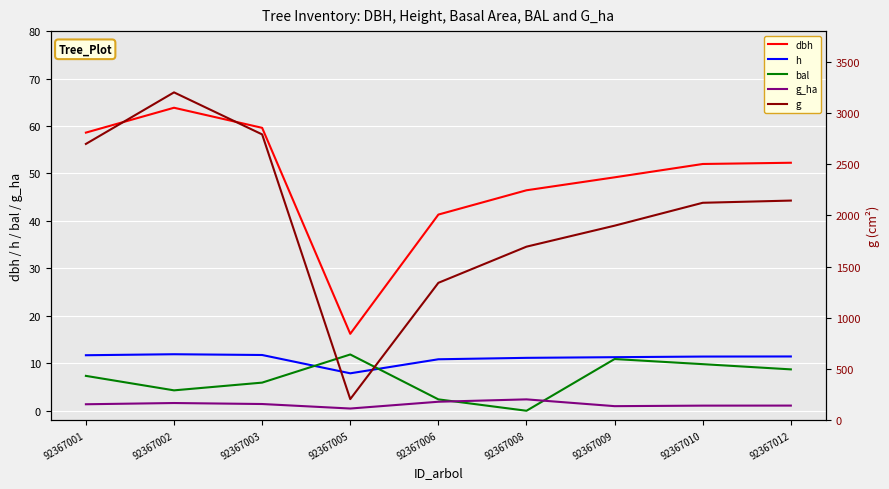

What are all the series names shown in the legend?

dbh, h, bal, g_ha, g